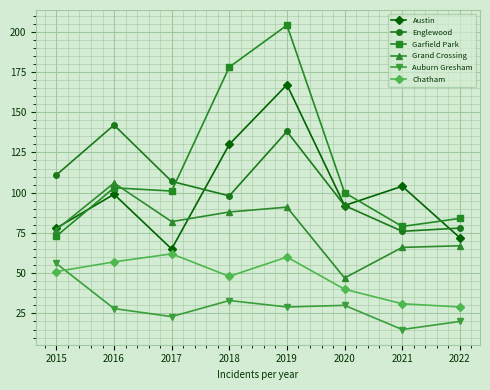

True or false: Austin has more than 1 points higher than both neighbors.

True